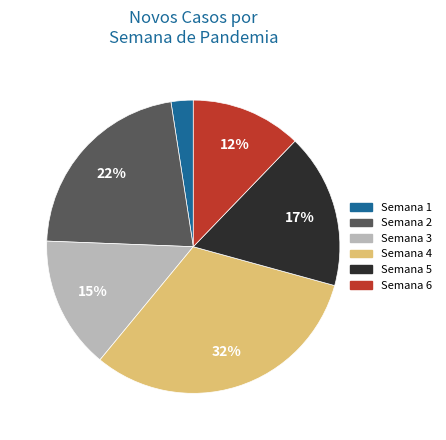

Count the number of slices in the pie.

6